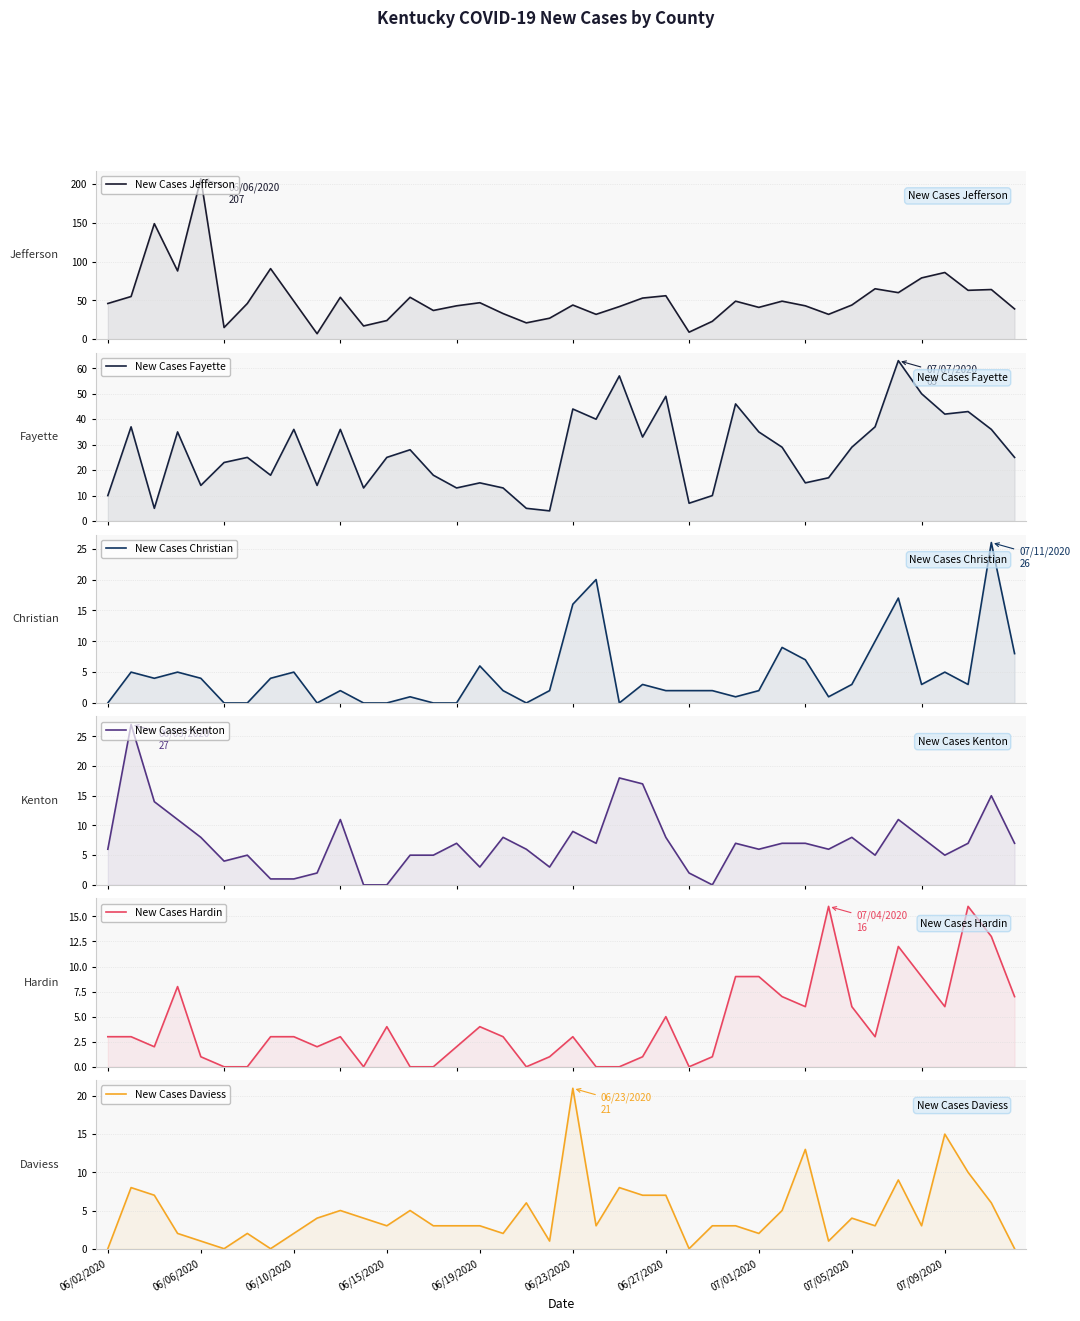

True or false: New Cases Daviess and New Cases Hardin cross at least once.

True